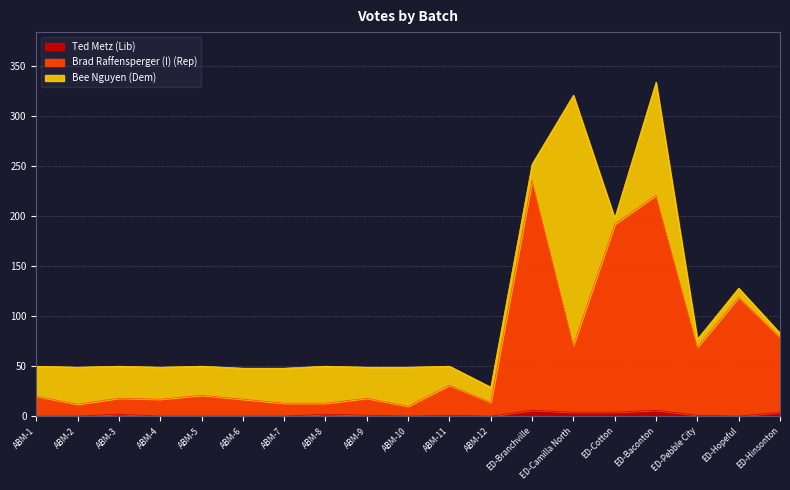

The Ted Metz (Lib) series shows 0 at ABM-12. True or false?

True